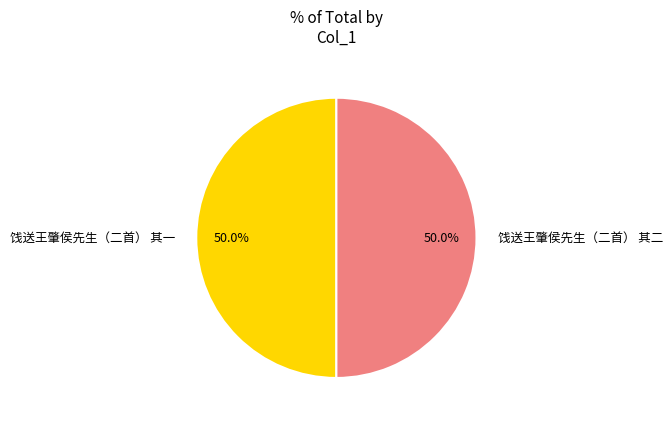

To the nearest percent, what portion does 饯送王肇侯先生（二首） 其一 represent?

50%